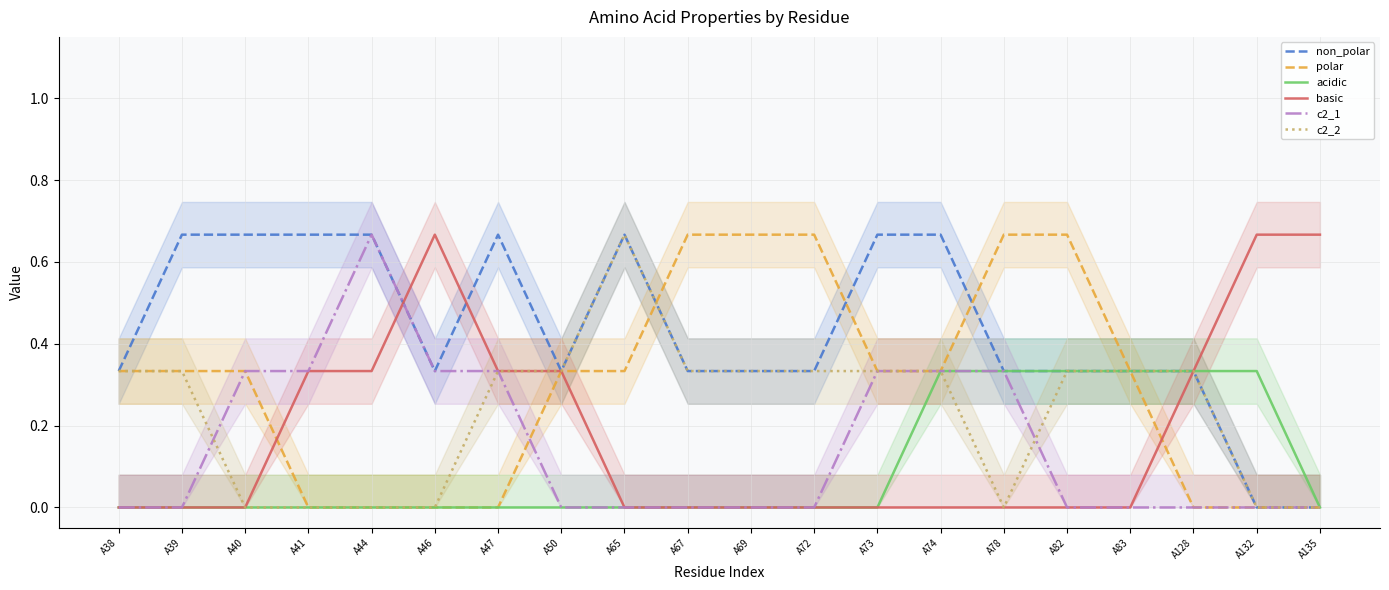

Is it true that non_polar equals 0.3 at A67?

True